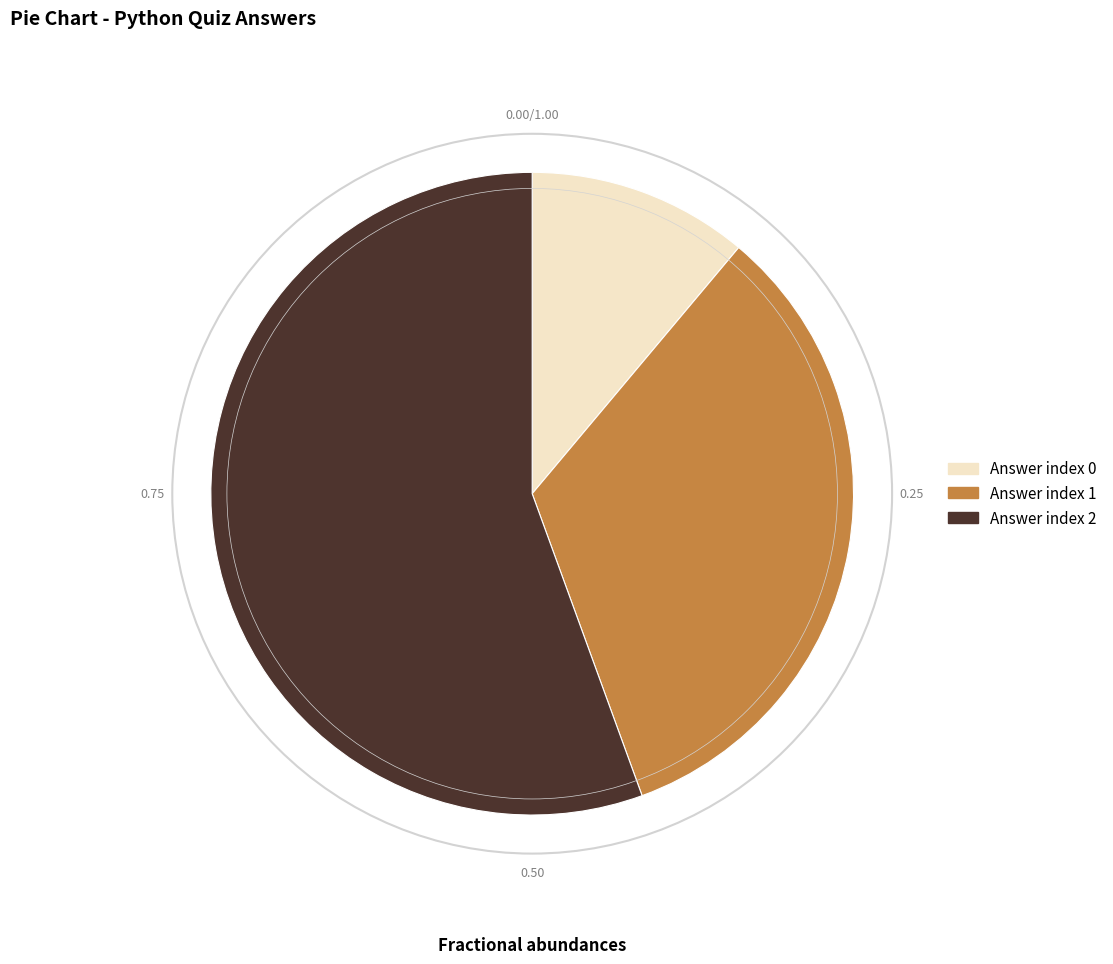

Is there a majority slice in this chart?

Yes